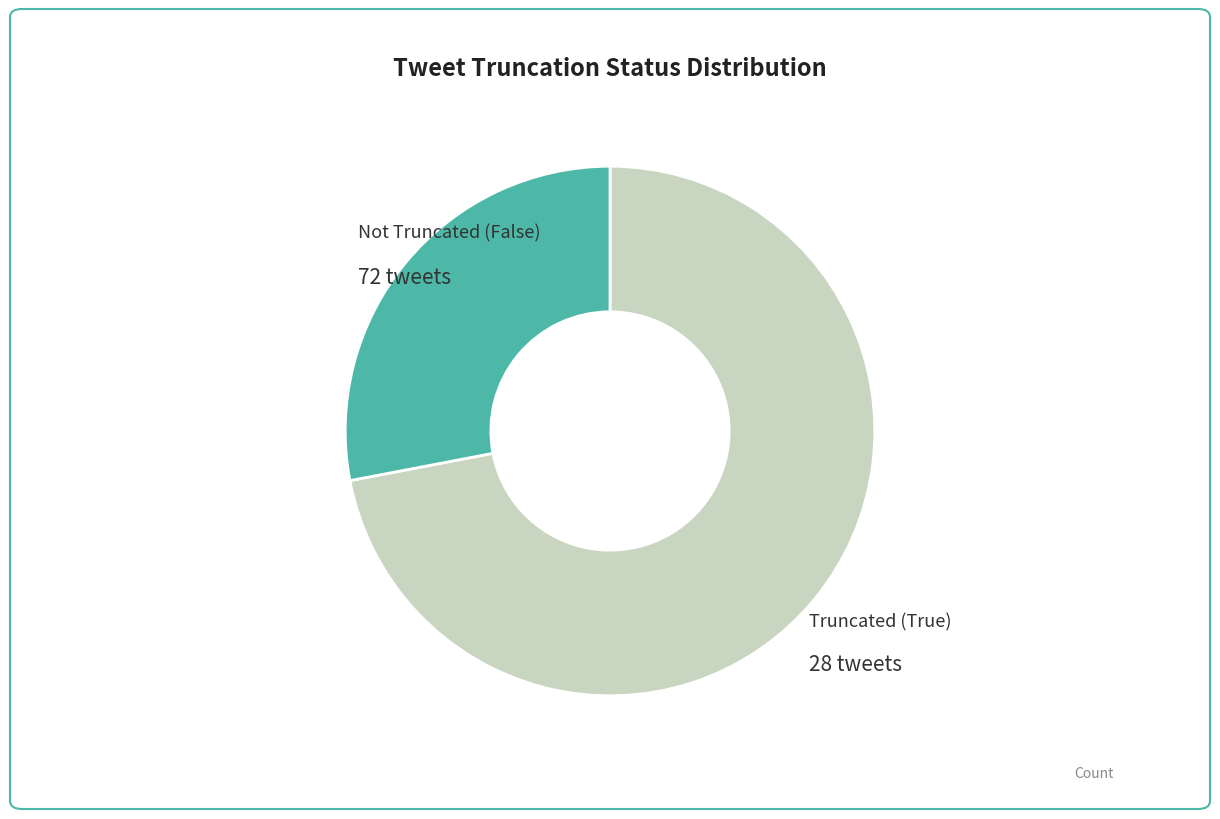

Is there a majority slice in this chart?

Yes